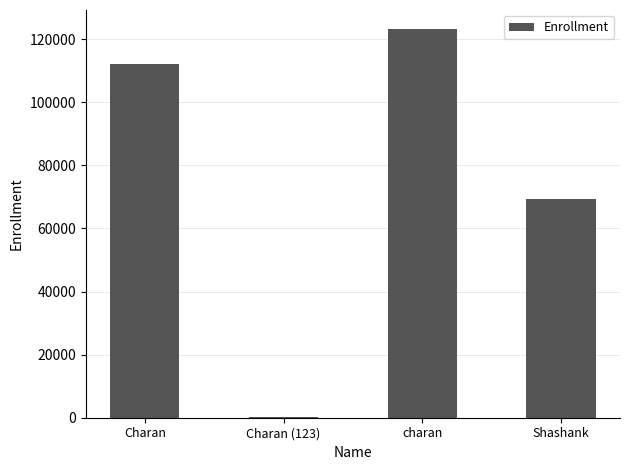

Read the value at charan, to the nearest 100.

123100